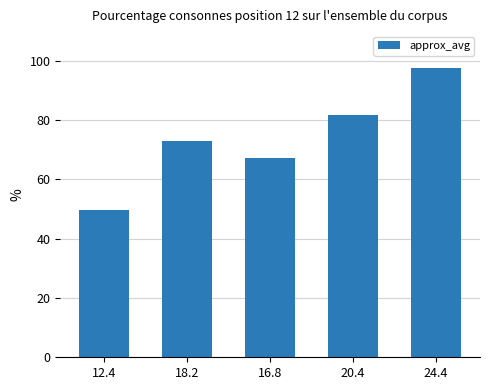

Is it true that the value at 16.8 is 19.4?

False